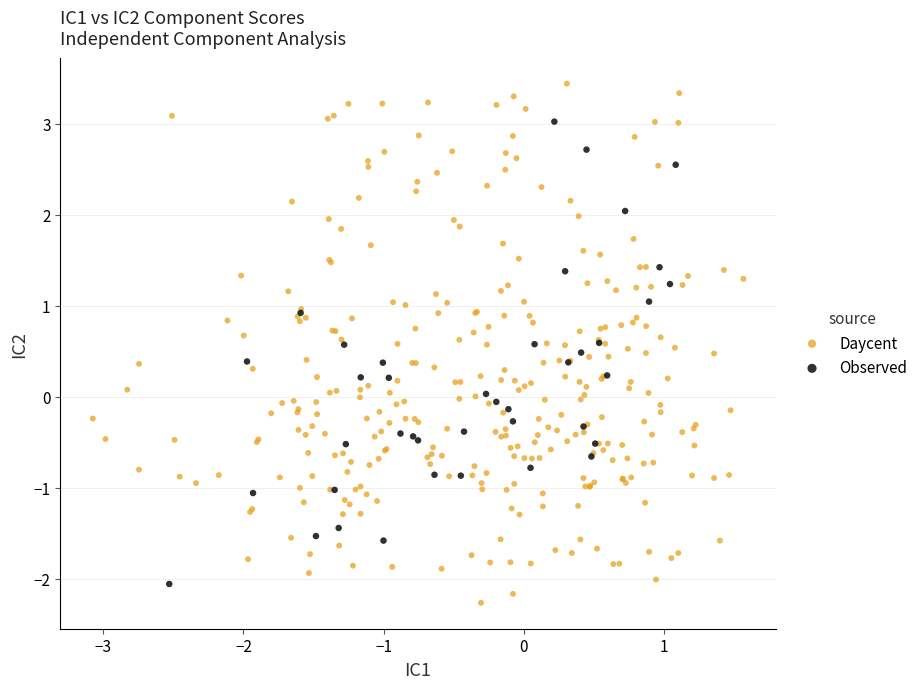

Which series contains the highest Y value?

Daycent